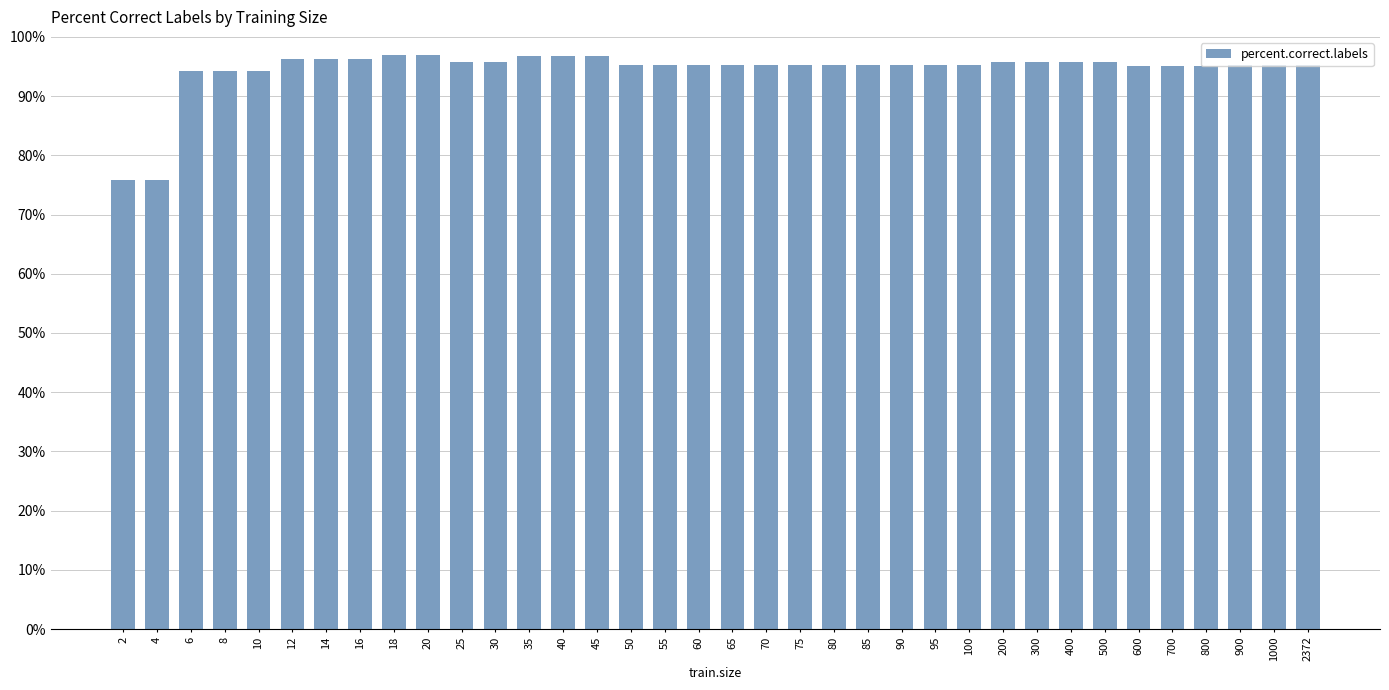

What is the sum of all values?

3401.4